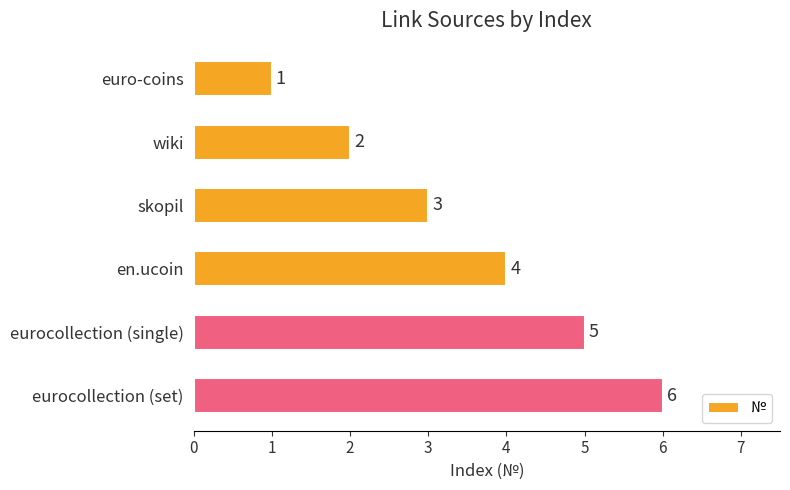

At which category does the chart reach its peak across all series?

eurocollection (set)